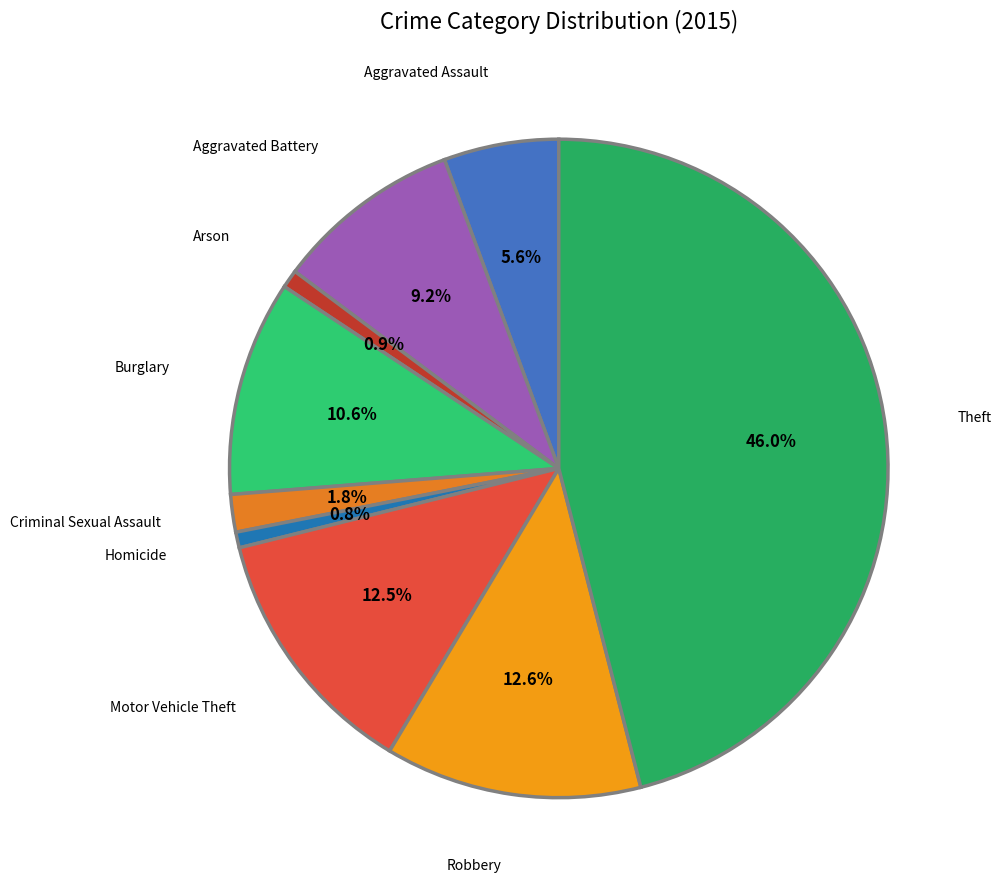

Does any single category account for the majority?

No